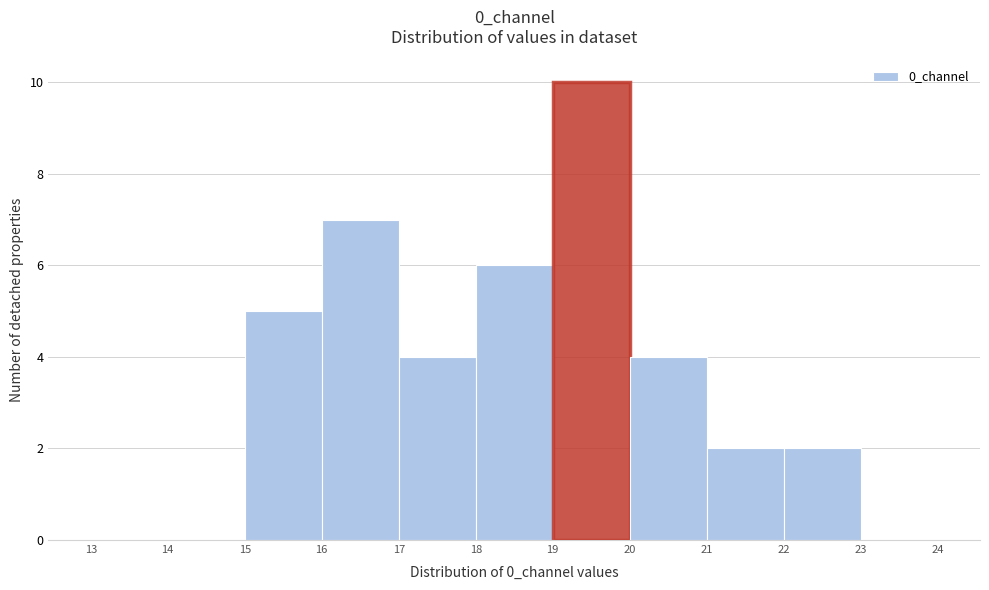

Which range on the x-axis has the tallest bar?

19 to 20